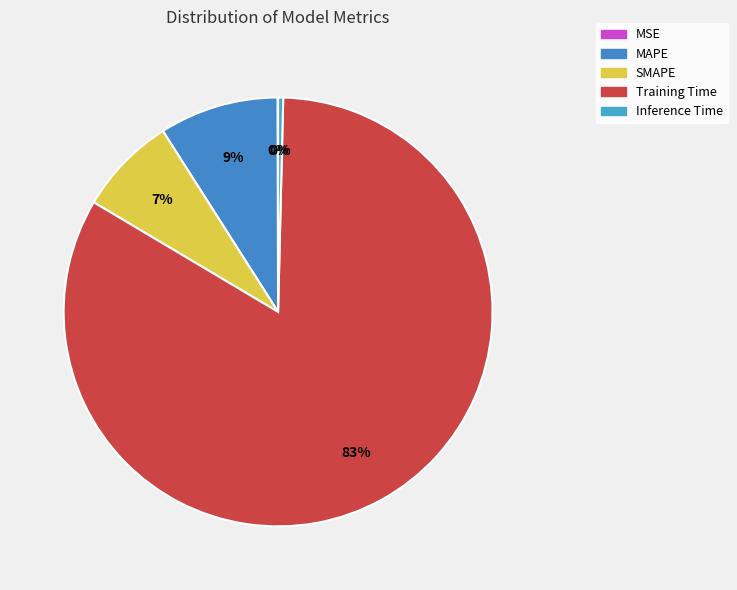

Count the number of slices in the pie.

5